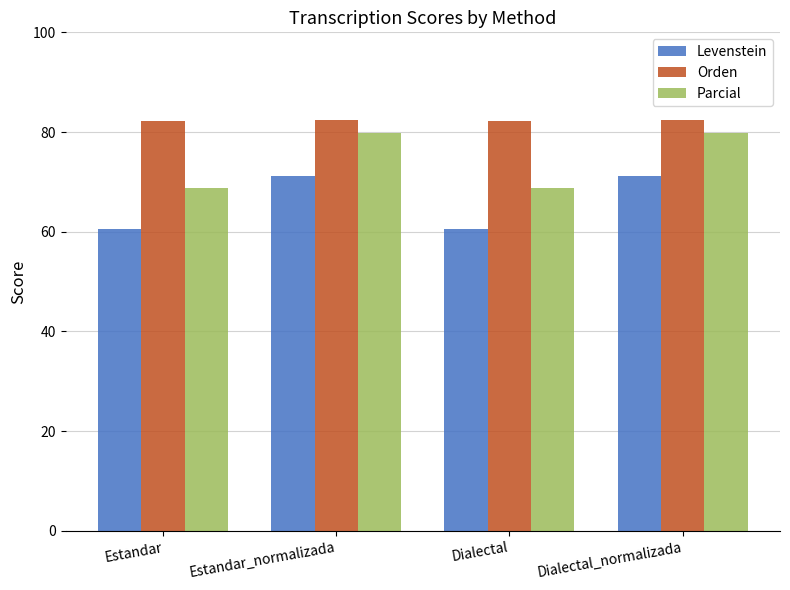

How many data points does each series have?

4